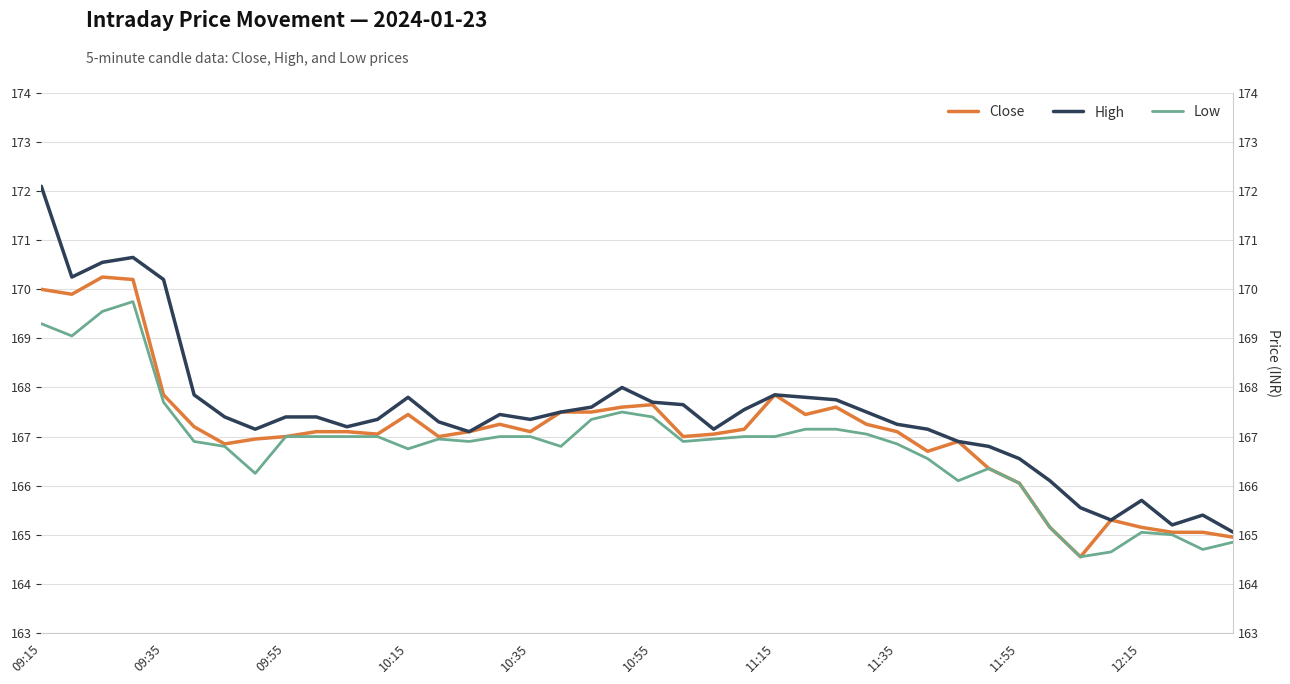

True or false: High has a value of 84.0 at 18.

False